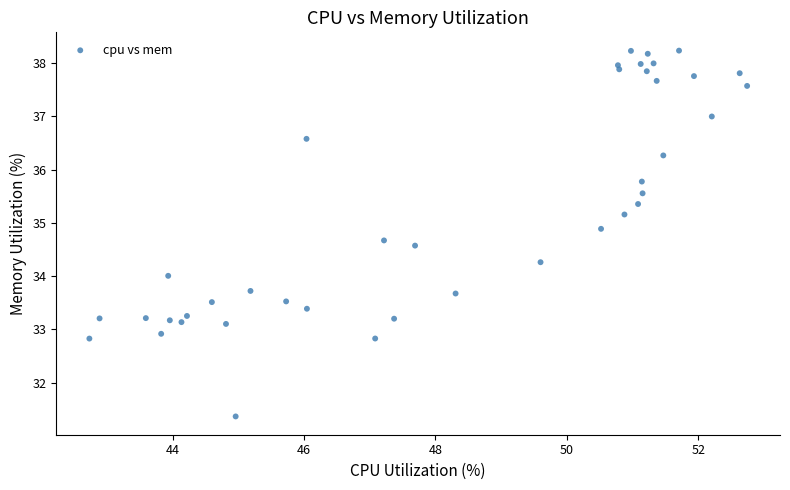

What is the range of X values (max minus min)?

10.0